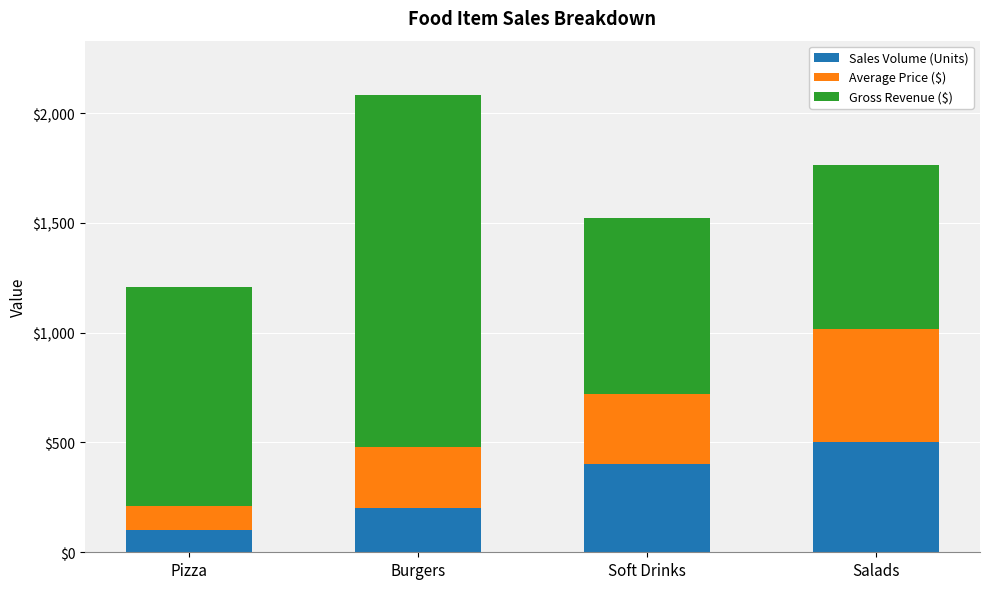

Is it true that Sales Volume (Units) equals 100 at Pizza?

True